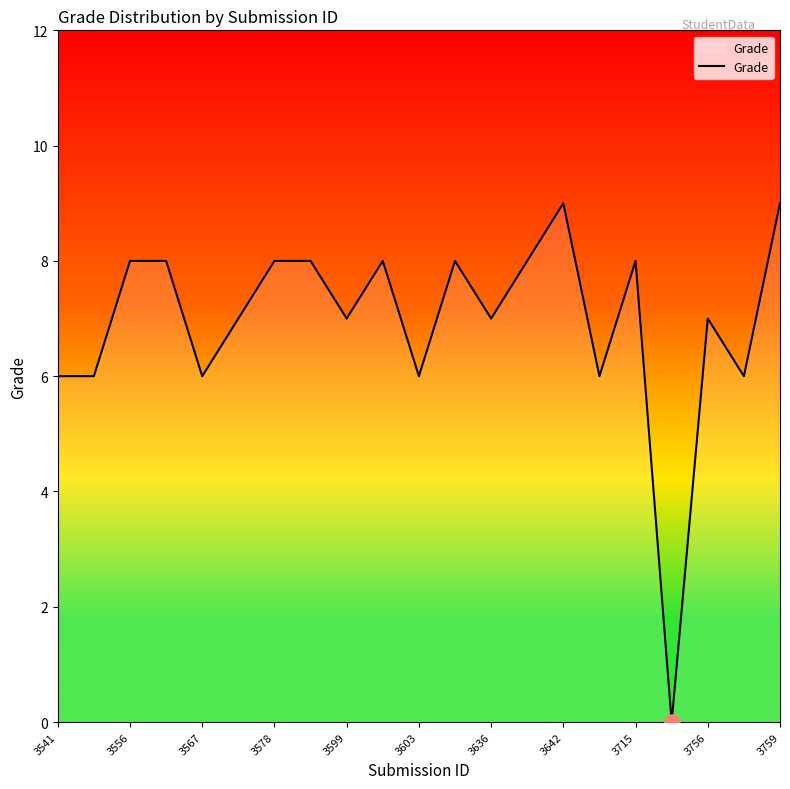

What is the greatest value displayed?

9